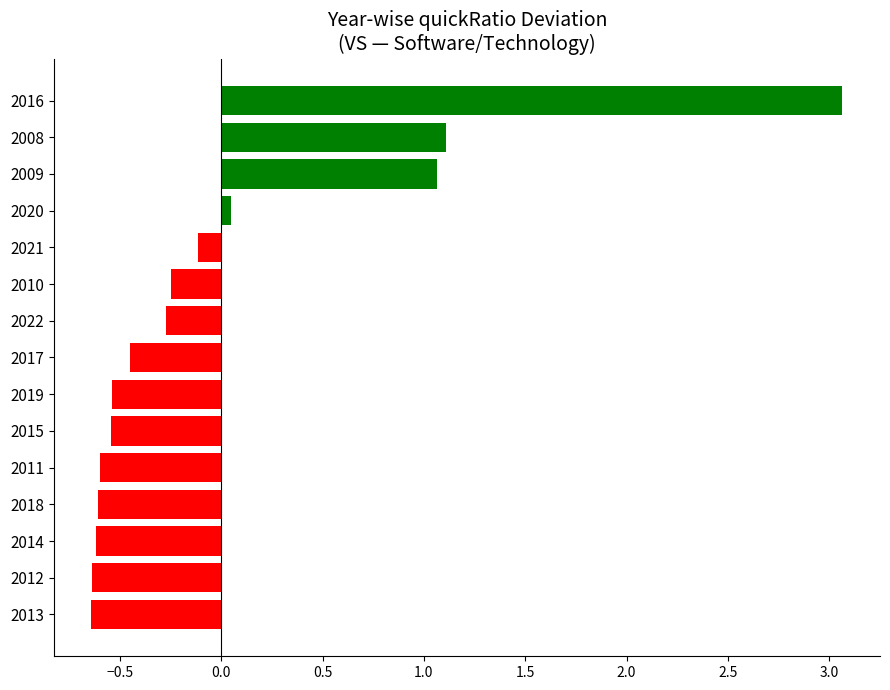

Which has a higher value, 2017 or 2015?

2017